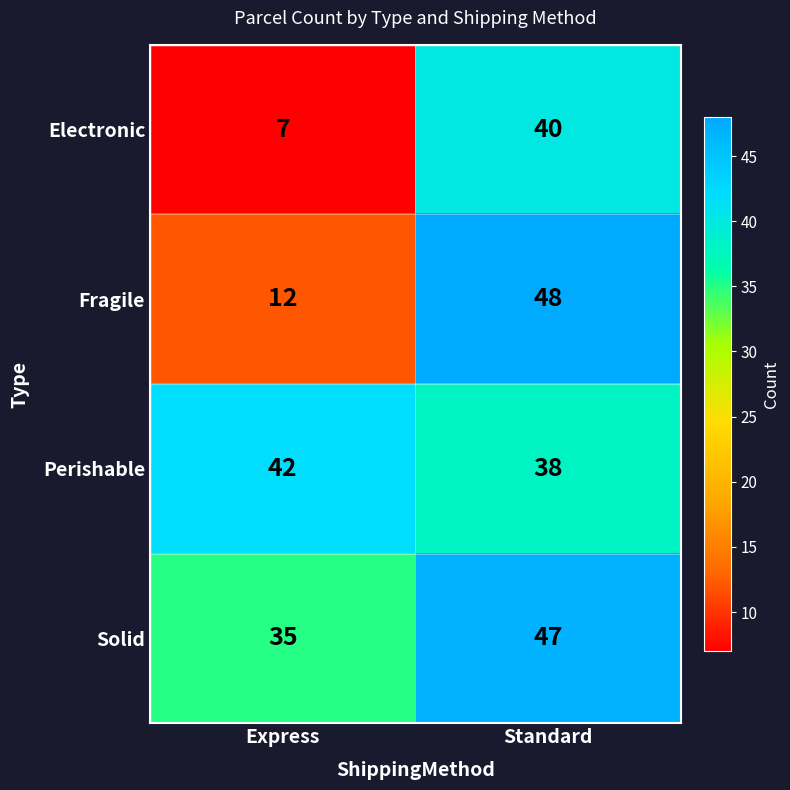

Reading right to left, transcribe all the data shown in this chart.

Electronic: Standard=40	Express=7
Fragile: Standard=48	Express=12
Perishable: Standard=38	Express=42
Solid: Standard=47	Express=35